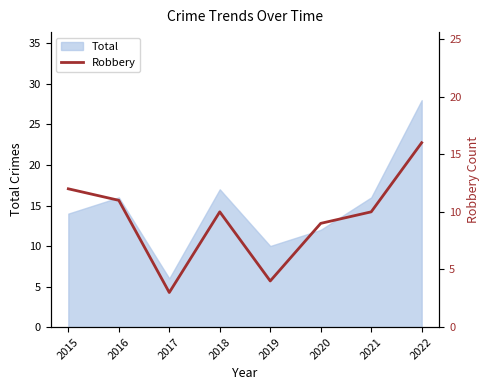

The value of Total at 2019 is 3. True or false?

False